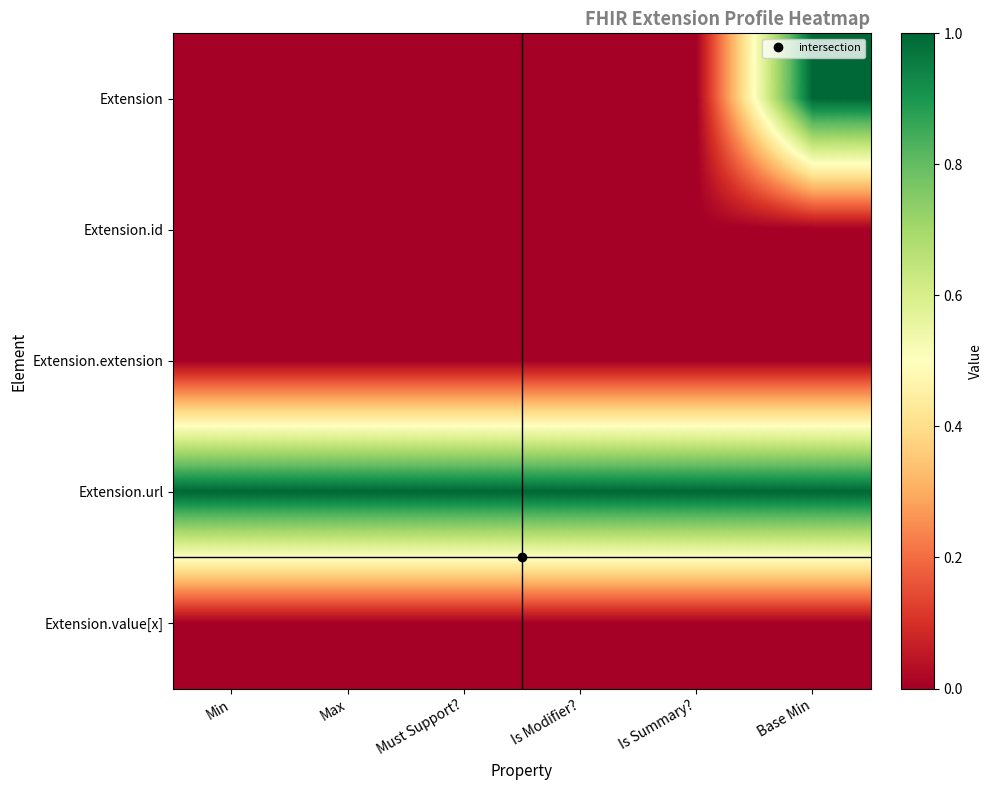

At which category is the sum across all series the highest?

Base Min